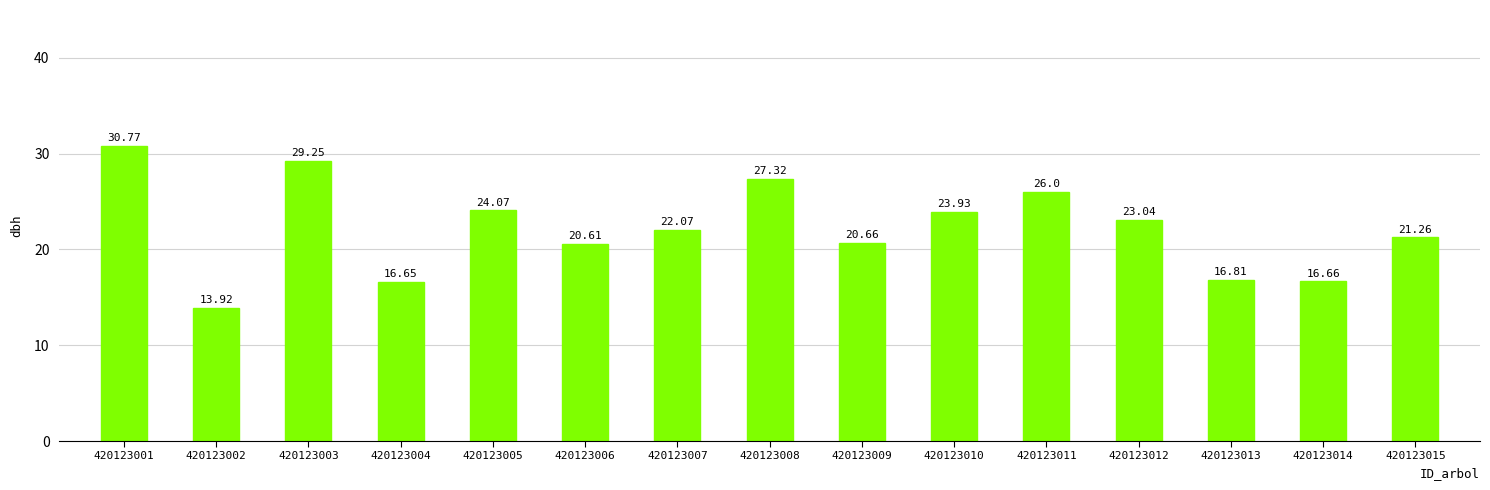

What is the difference between the second highest and second lowest values?

12.6